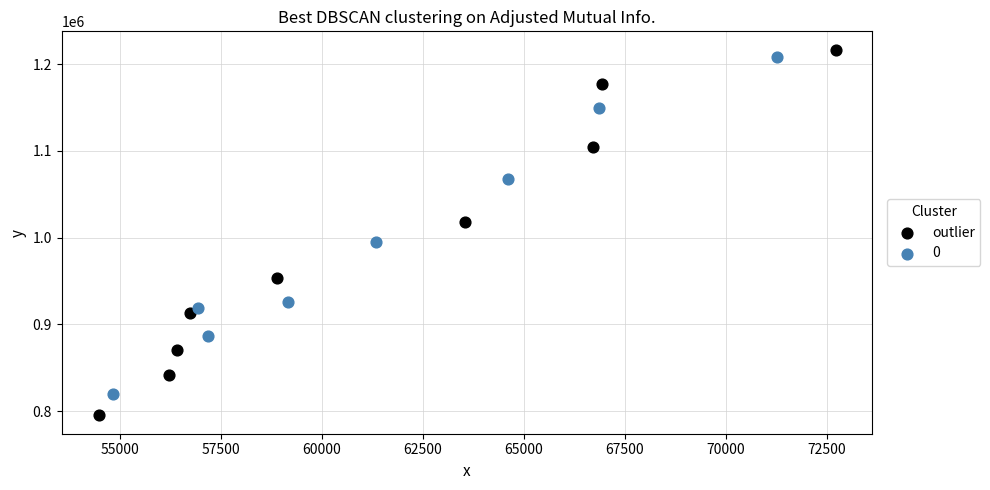

Which series has the largest Y range (max minus min)?

outlier